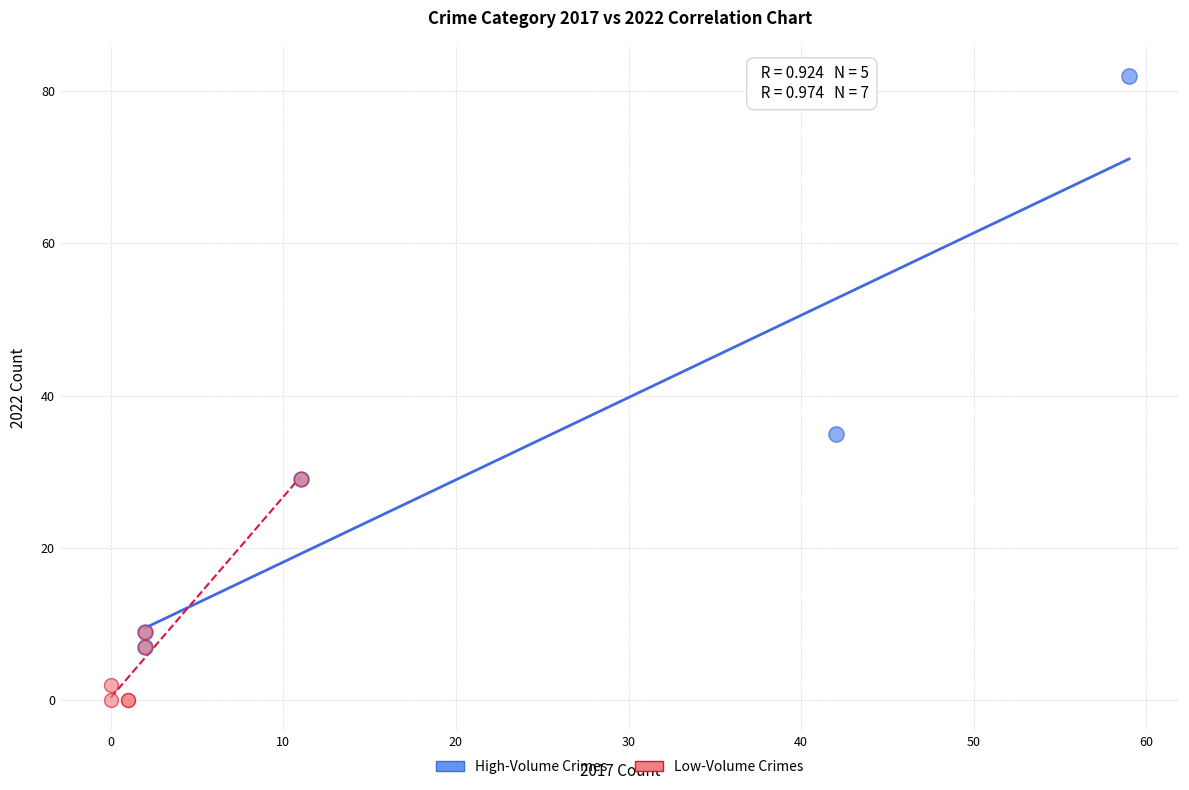

Which series contains the highest Y value?

High-Volume Crimes